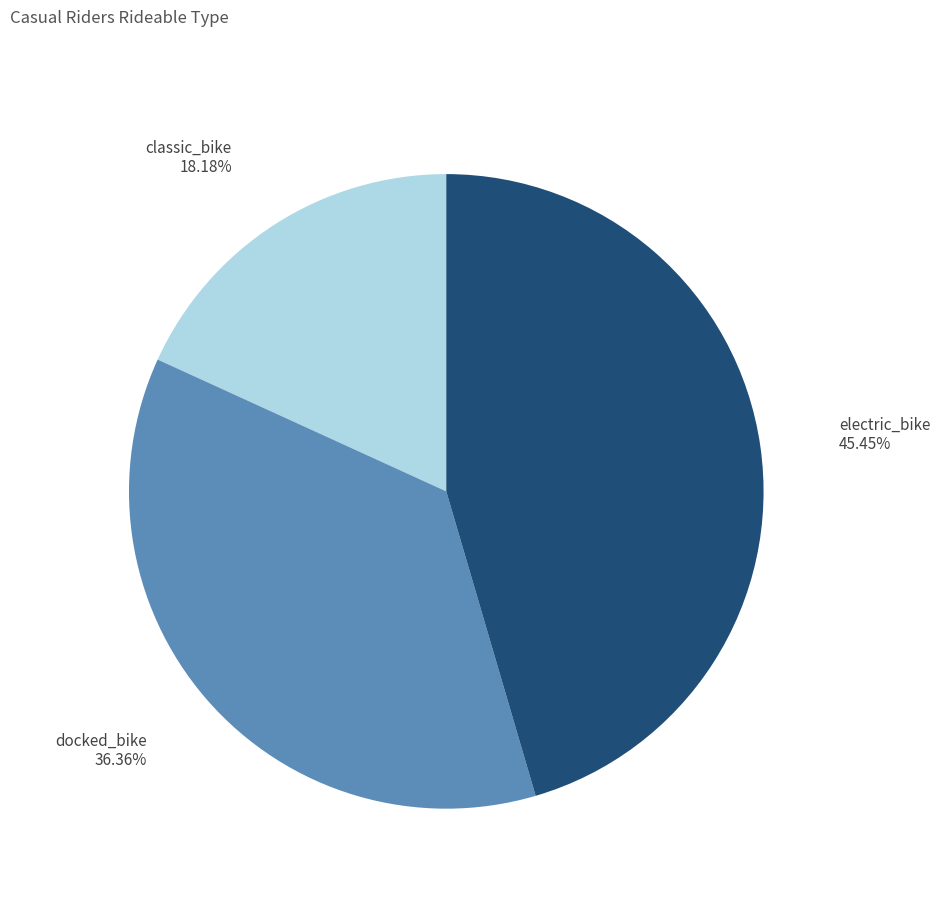

Rank the categories by value from highest to lowest.

electric_bike, docked_bike, classic_bike